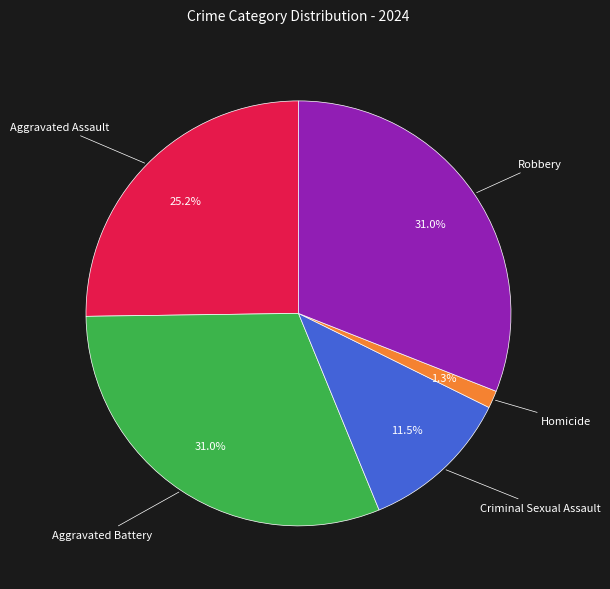

Does any single category account for the majority?

No